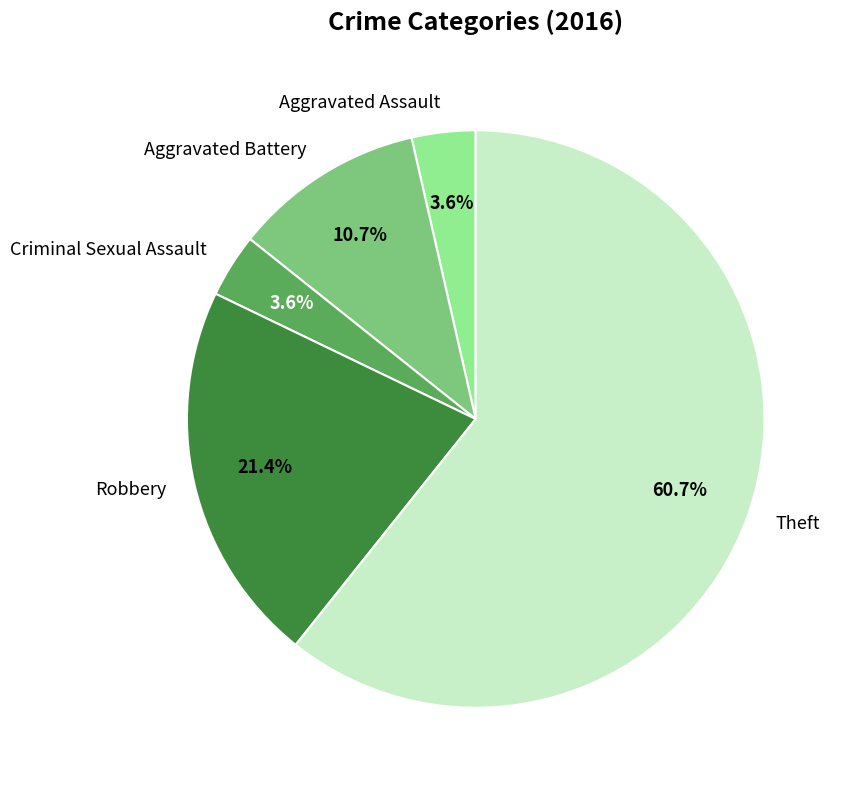

Is the sum of Criminal Sexual Assault and Aggravated Battery greater than half?

No